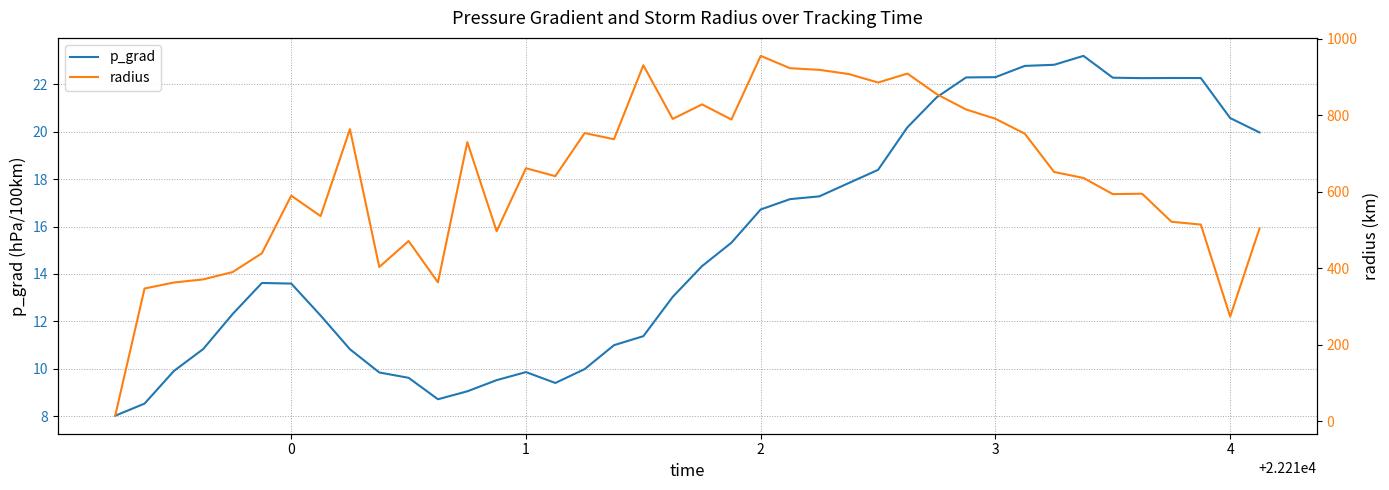

Is it true that p_grad equals 16.7 at 2?

True